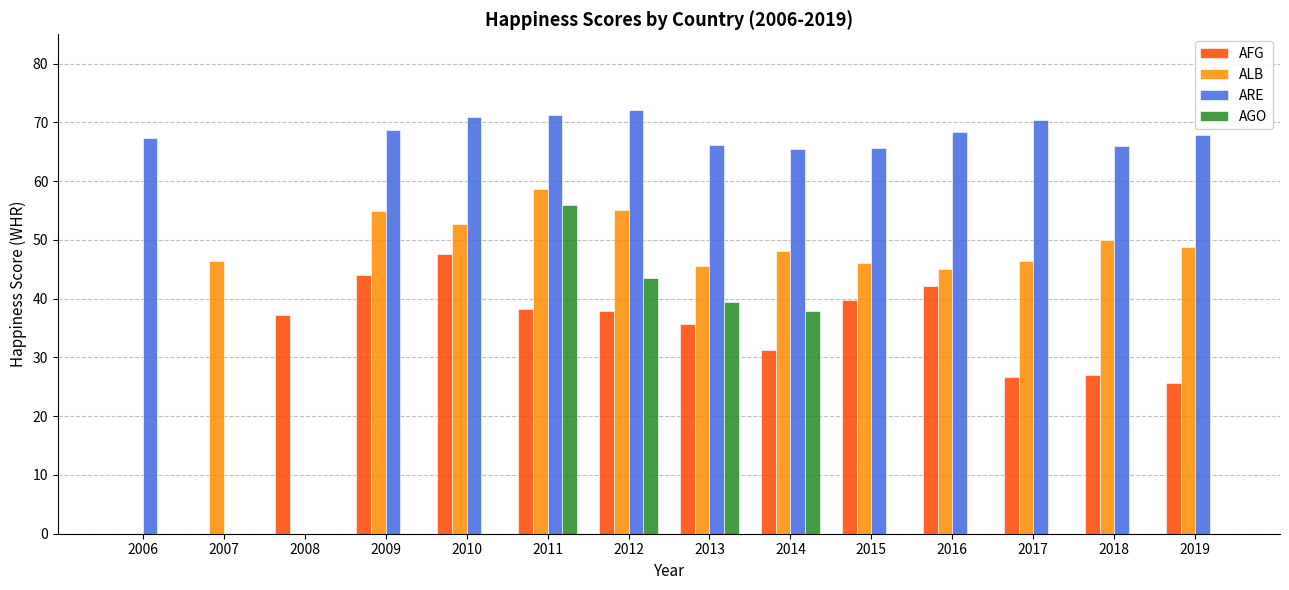

Which series has the largest total across all categories?

ARE